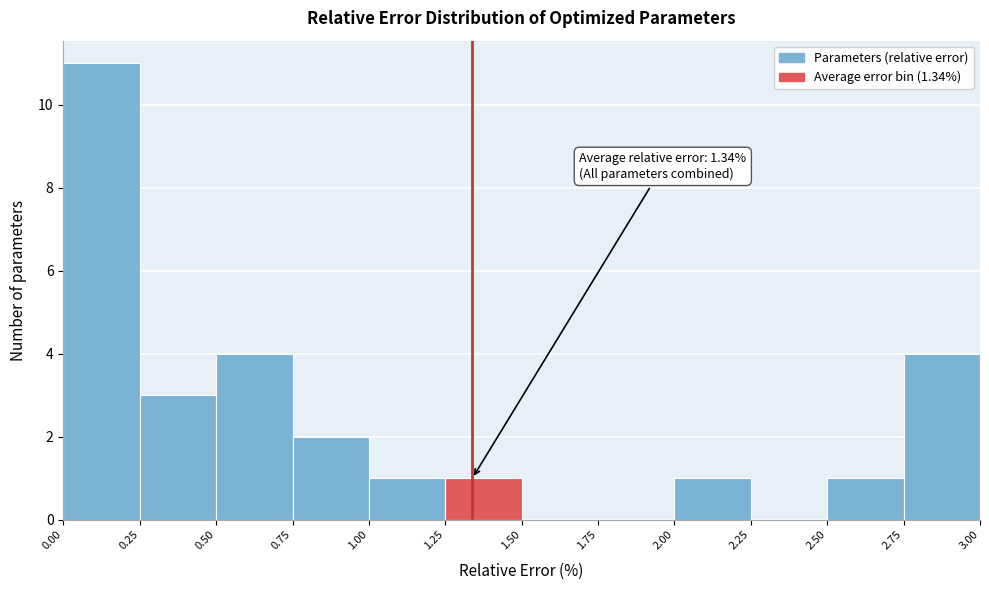

Which range on the x-axis has the tallest bar?

0.00 to 0.25